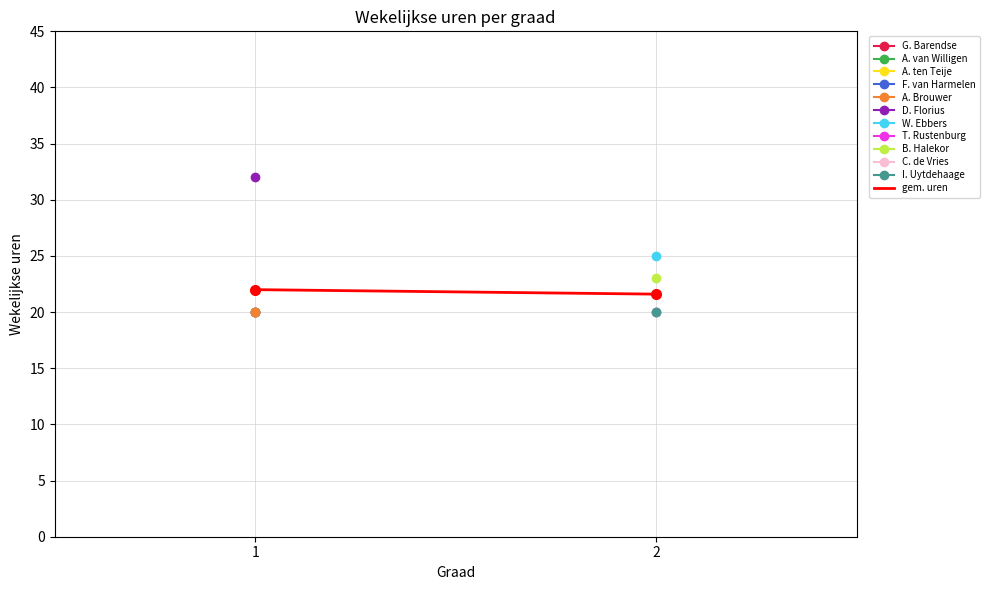

True or false: the data shows 21.6 at 2.

True